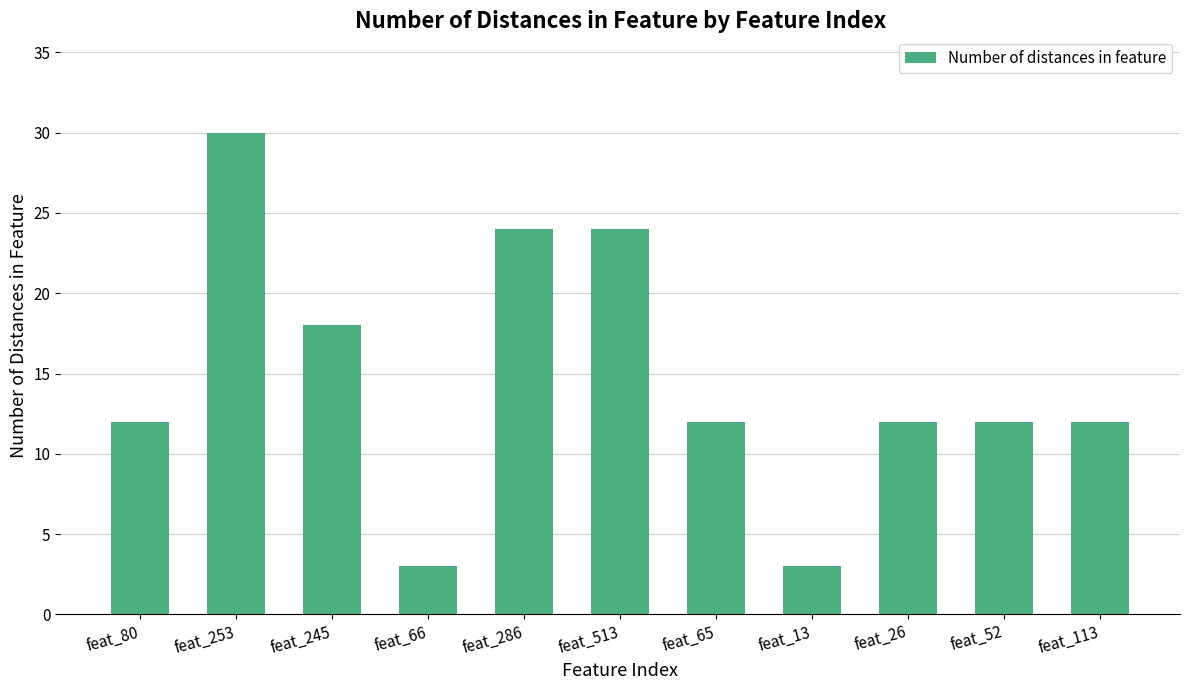

The value at feat_80 is 17. True or false?

False